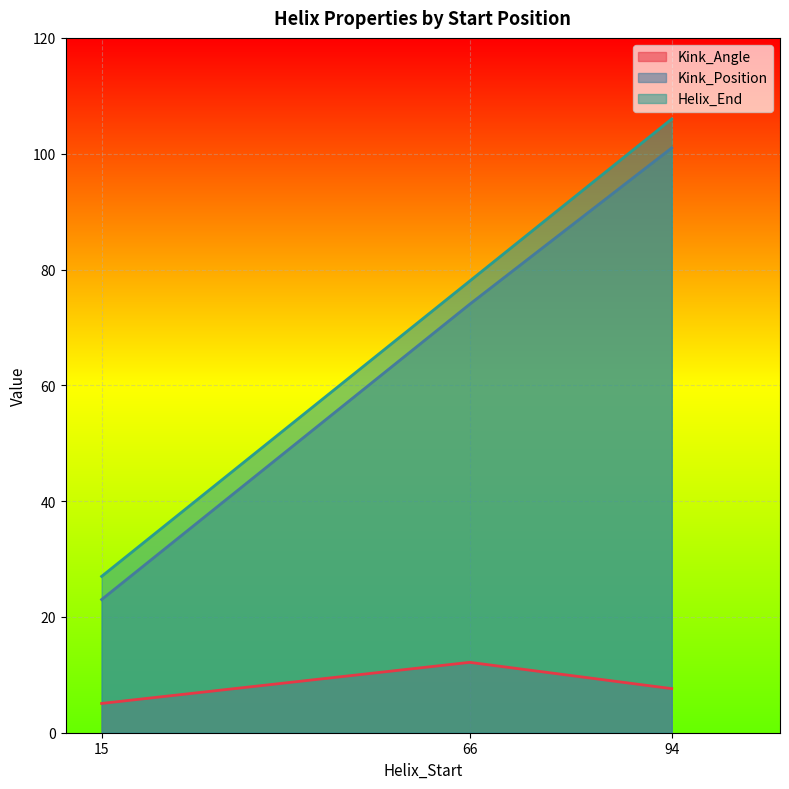

Count the Helix_End values in the range 27 to 106.

3